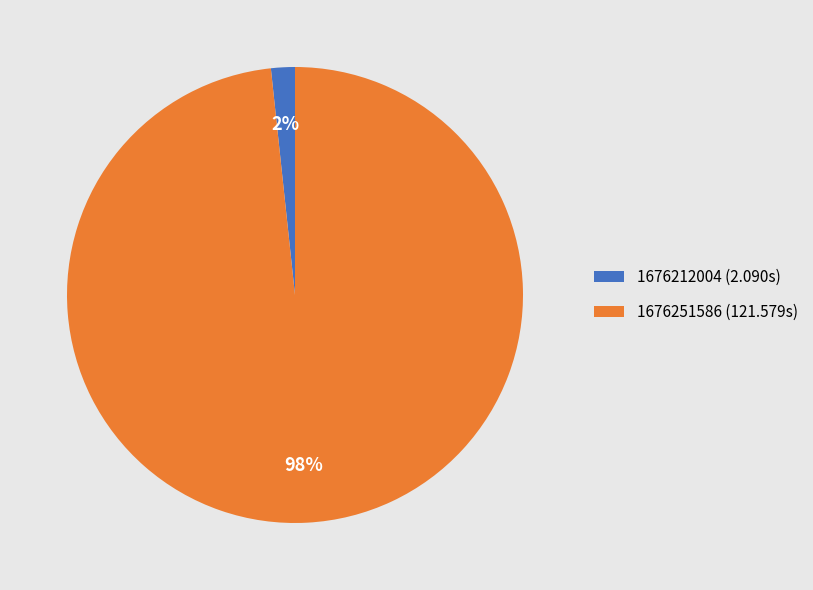

Combined, do 1676251586 and 1676212004 account for over 50%?

Yes